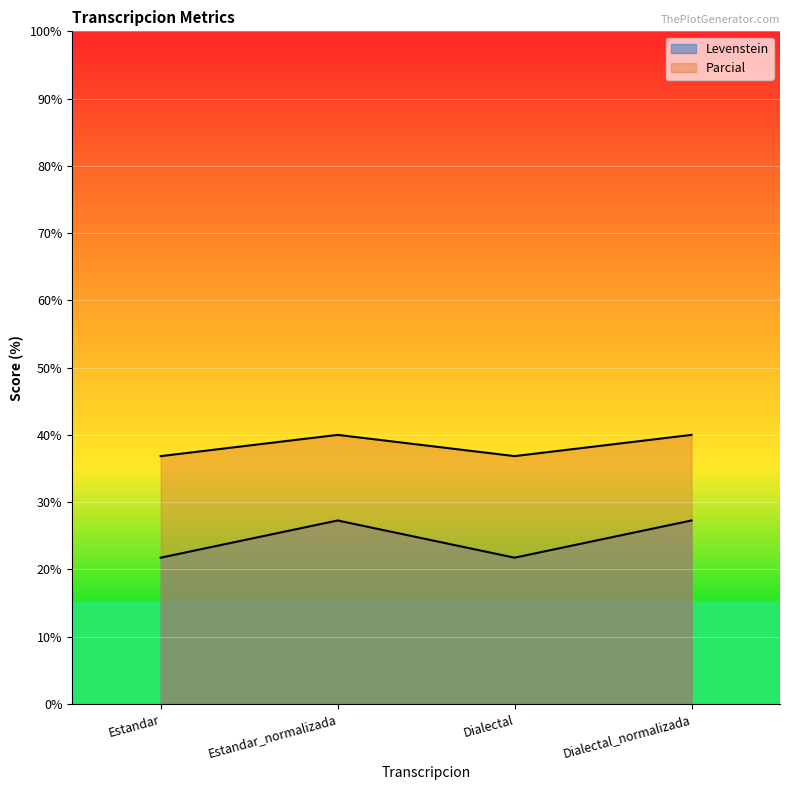

Which label corresponds to the smallest value in the chart?

Estandar